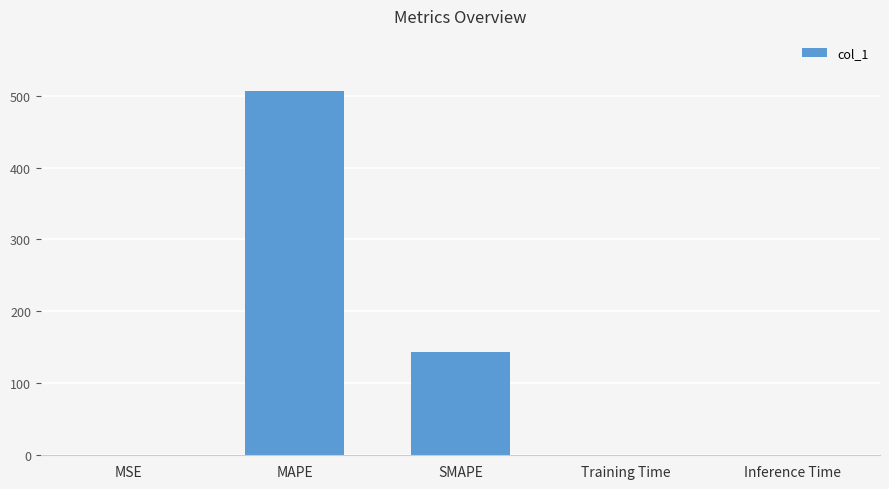

What is the sum of all values?

650.6